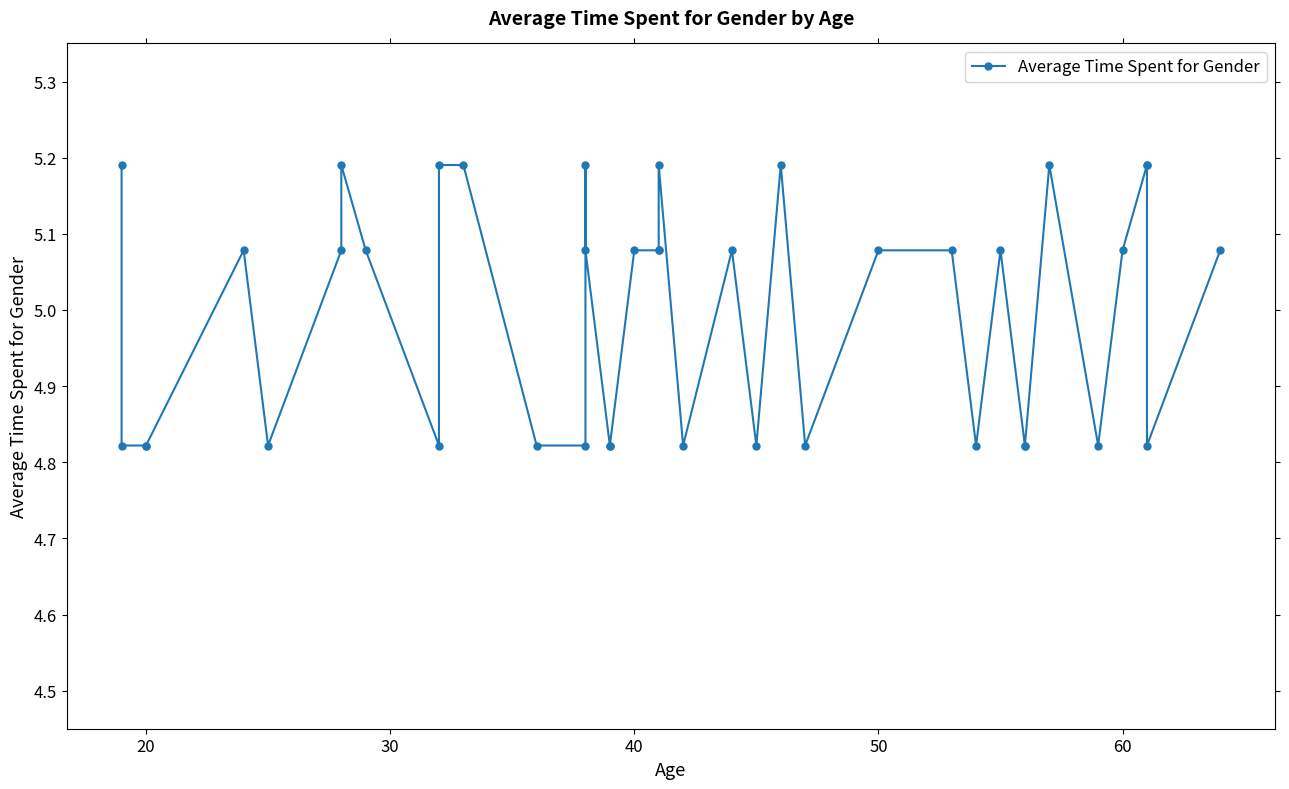

True or false: there are more than 1 points higher than both neighbors.

True